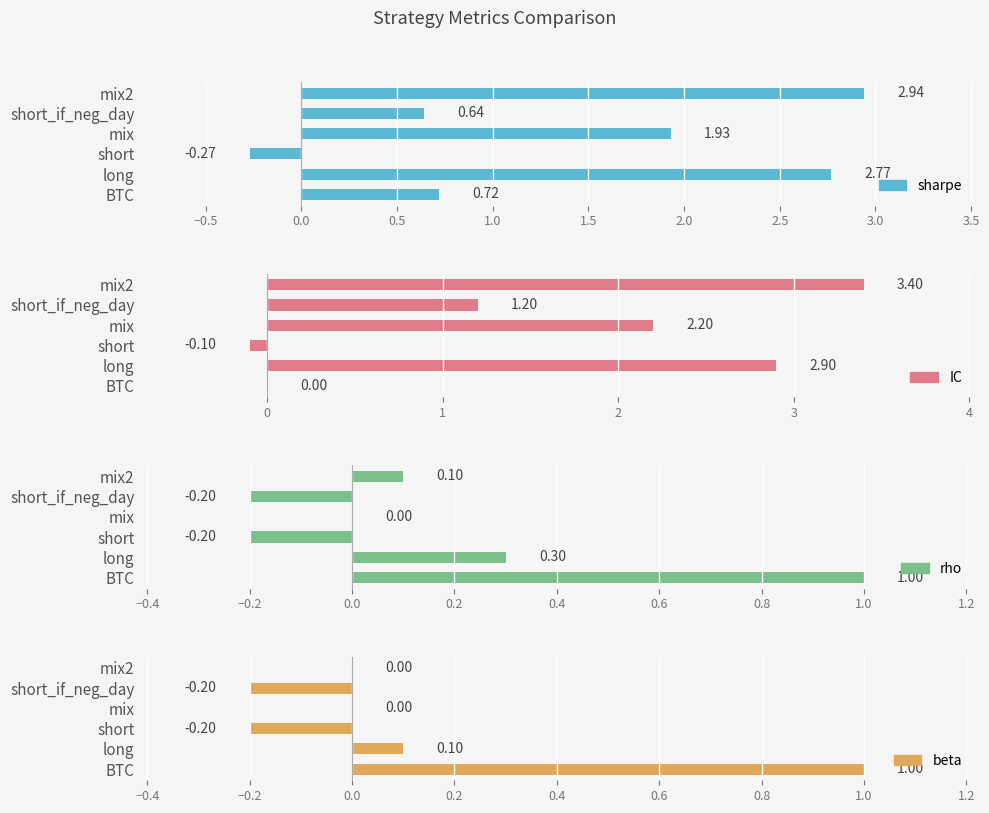

What is the difference between the maximum and minimum values in the IC series?

3.5